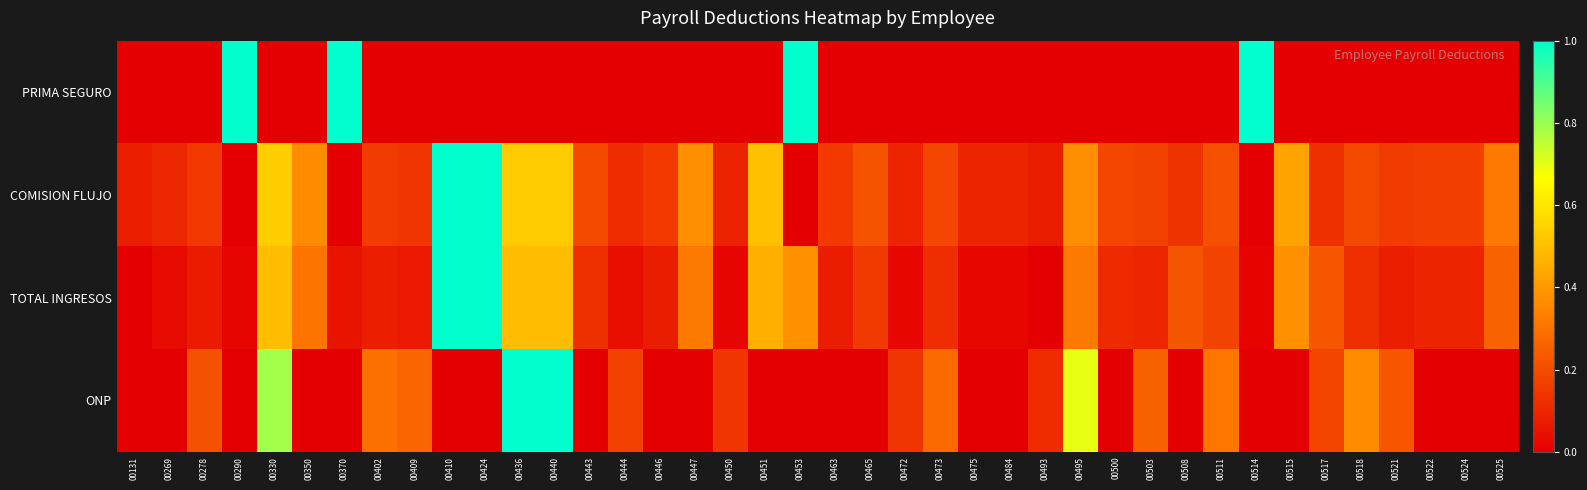

Which series has the widest spread of values?

PRIMA SEGURO